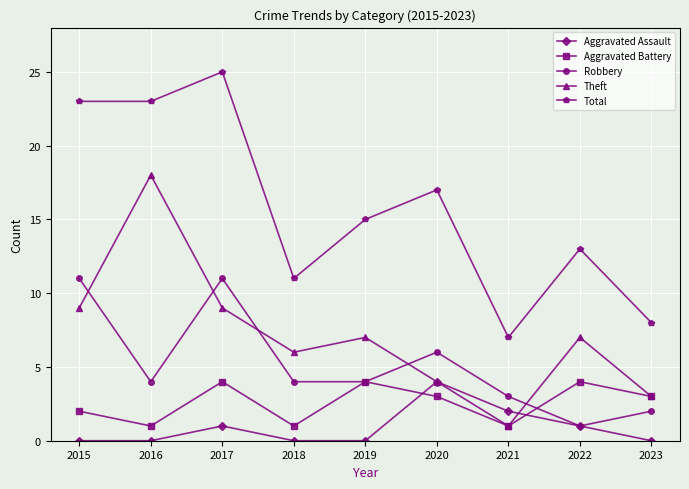

Is the value of Aggravated Battery at 2020 greater than the value of Aggravated Assault at 2016?

Yes